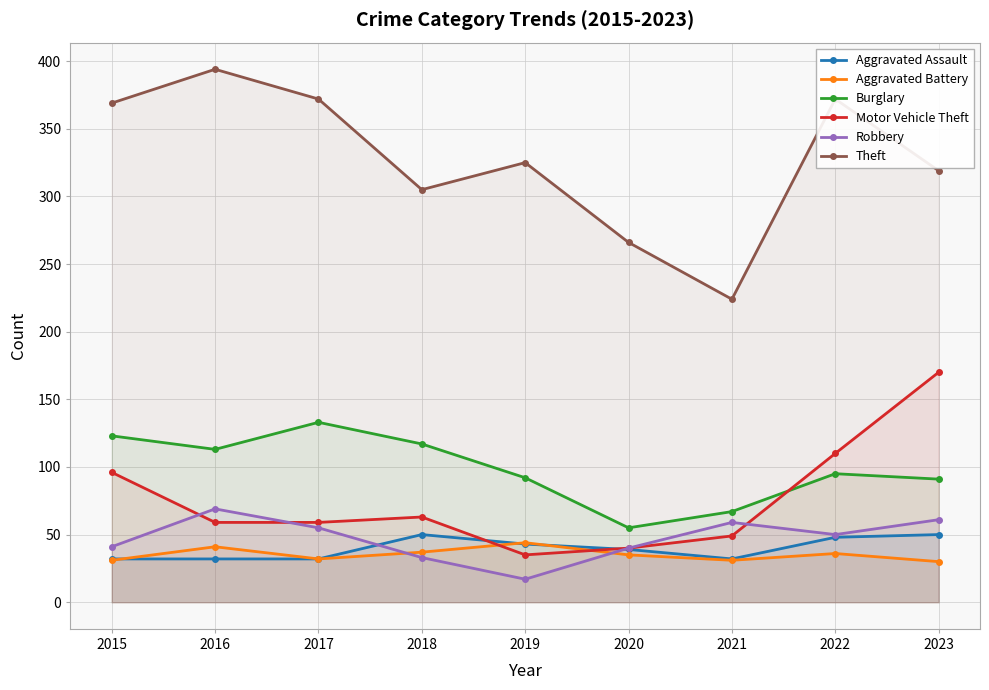

At which category does Robbery reach its first local valley?

2019